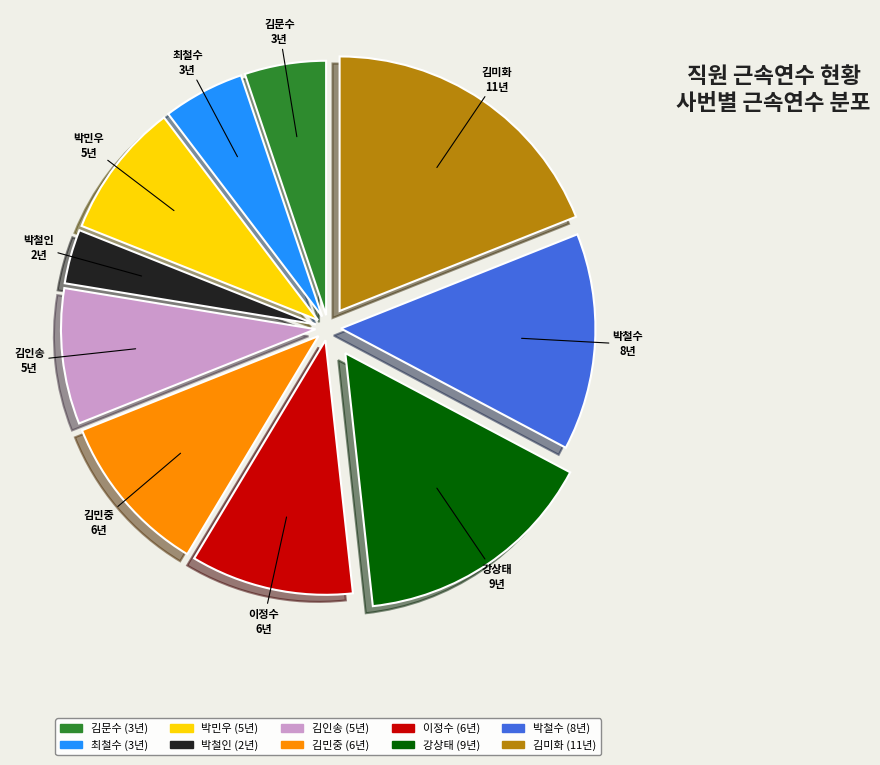

How many segments does this pie chart have?

10